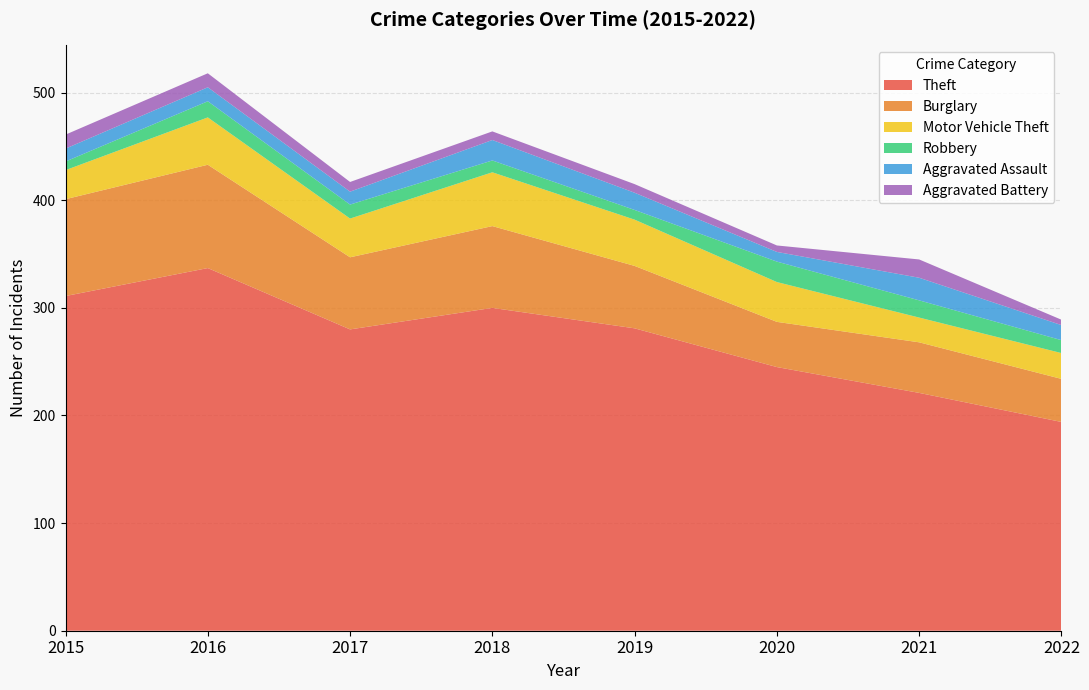

Reading left to right, list all the values displayed in this chart.

Theft: 311	337	280	300	281	245	221	194
Burglary: 90	96	67	76	58	42	47	40
Motor Vehicle Theft: 27	44	36	50	43	37	23	24
Robbery: 8	15	13	11	9	19	16	12
Aggravated Assault: 12	13	12	19	16	9	21	14
Aggravated Battery: 13	13	9	8	8	6	17	5